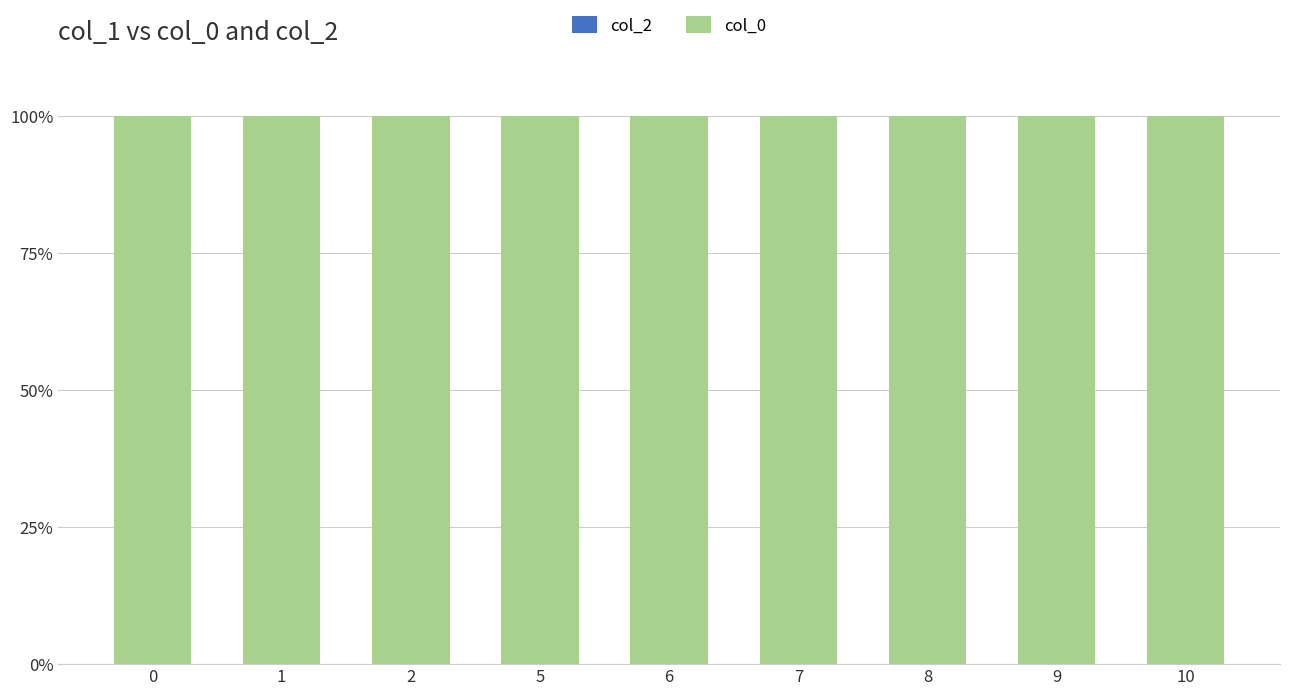

Which series has the largest total across all categories?

col_0